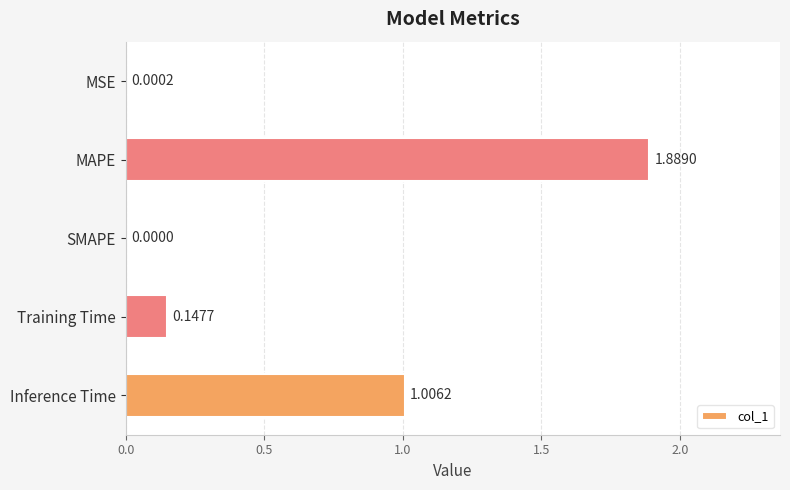

Which has a higher value, SMAPE or MSE?

MSE